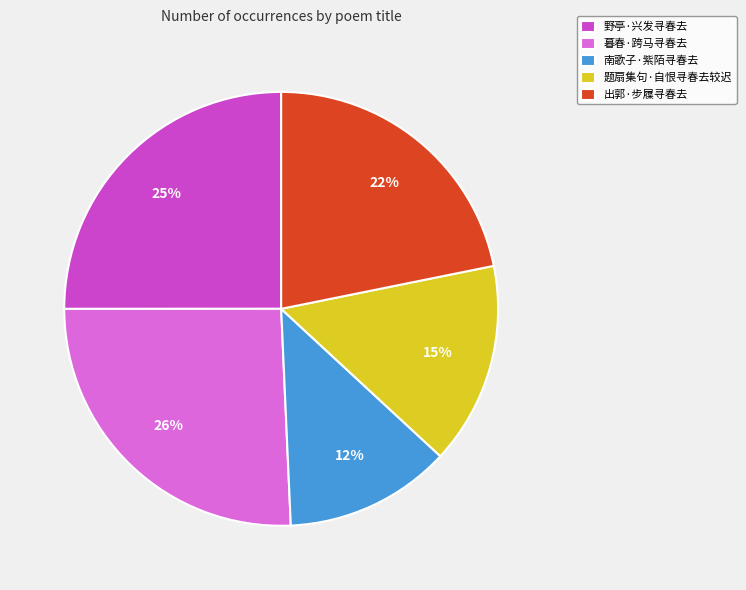

Do 出郭·步屧寻春去 and 野亭·兴发寻春去 together represent more than half of the pie?

No